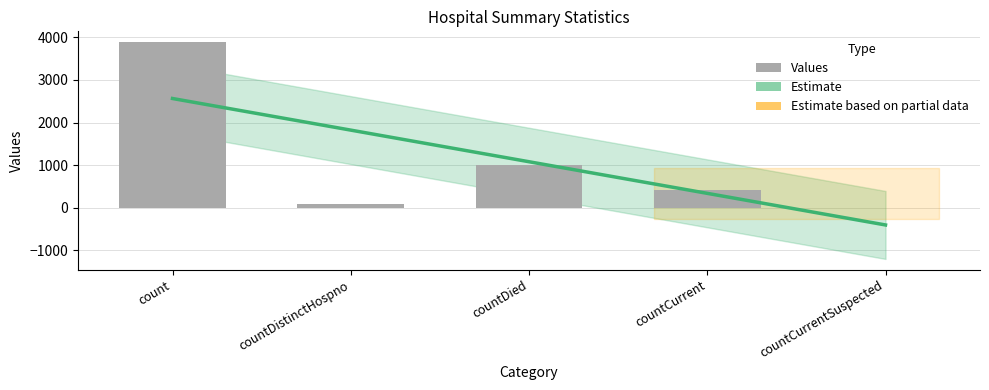

List the labels in order of value, smallest first.

countCurrentSuspected, countDistinctHospno, countCurrent, countDied, count